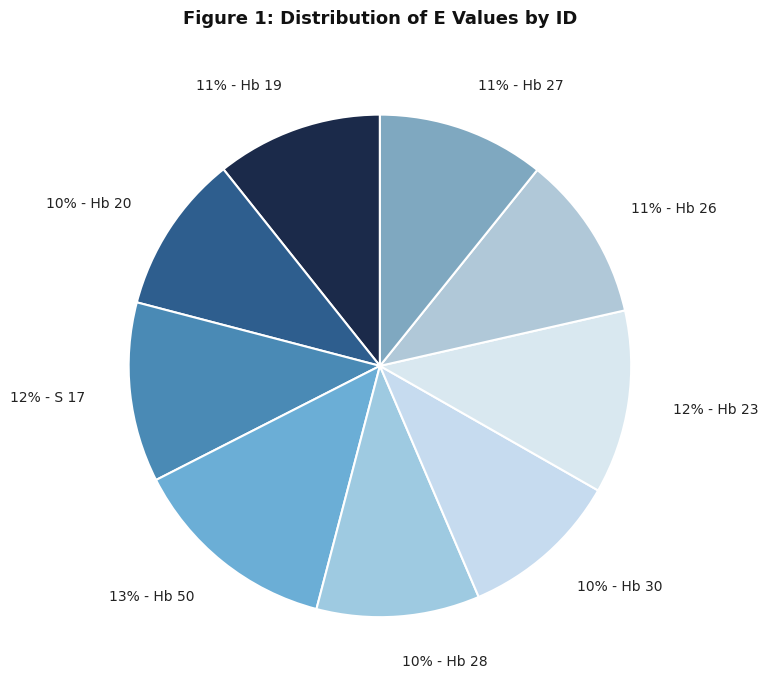

Approximately how many times larger is the value at 12% - Hb 23 compared to 10% - Hb 20?

1.2